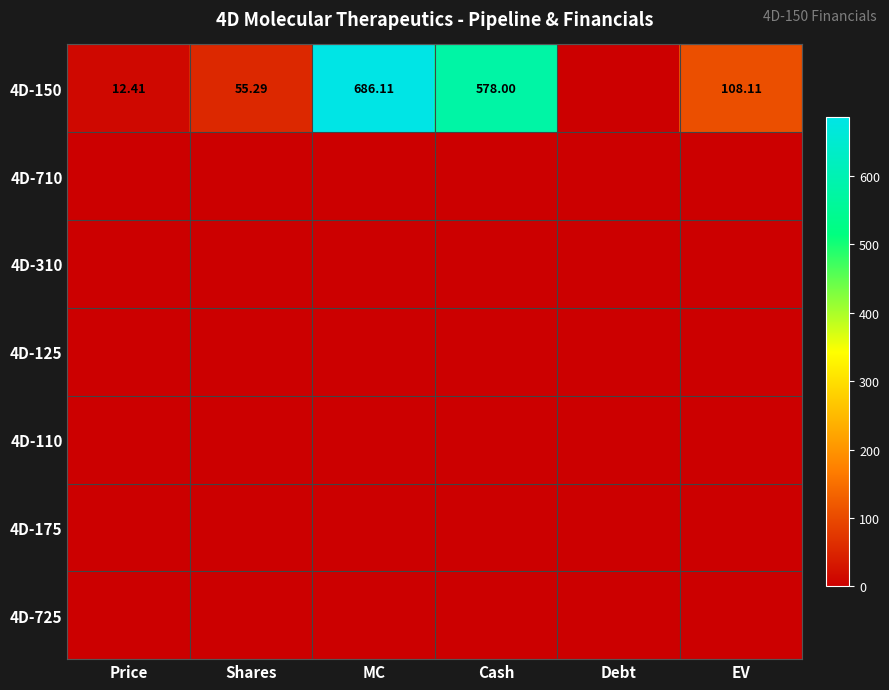

Between Cash and MC, which is larger?

MC